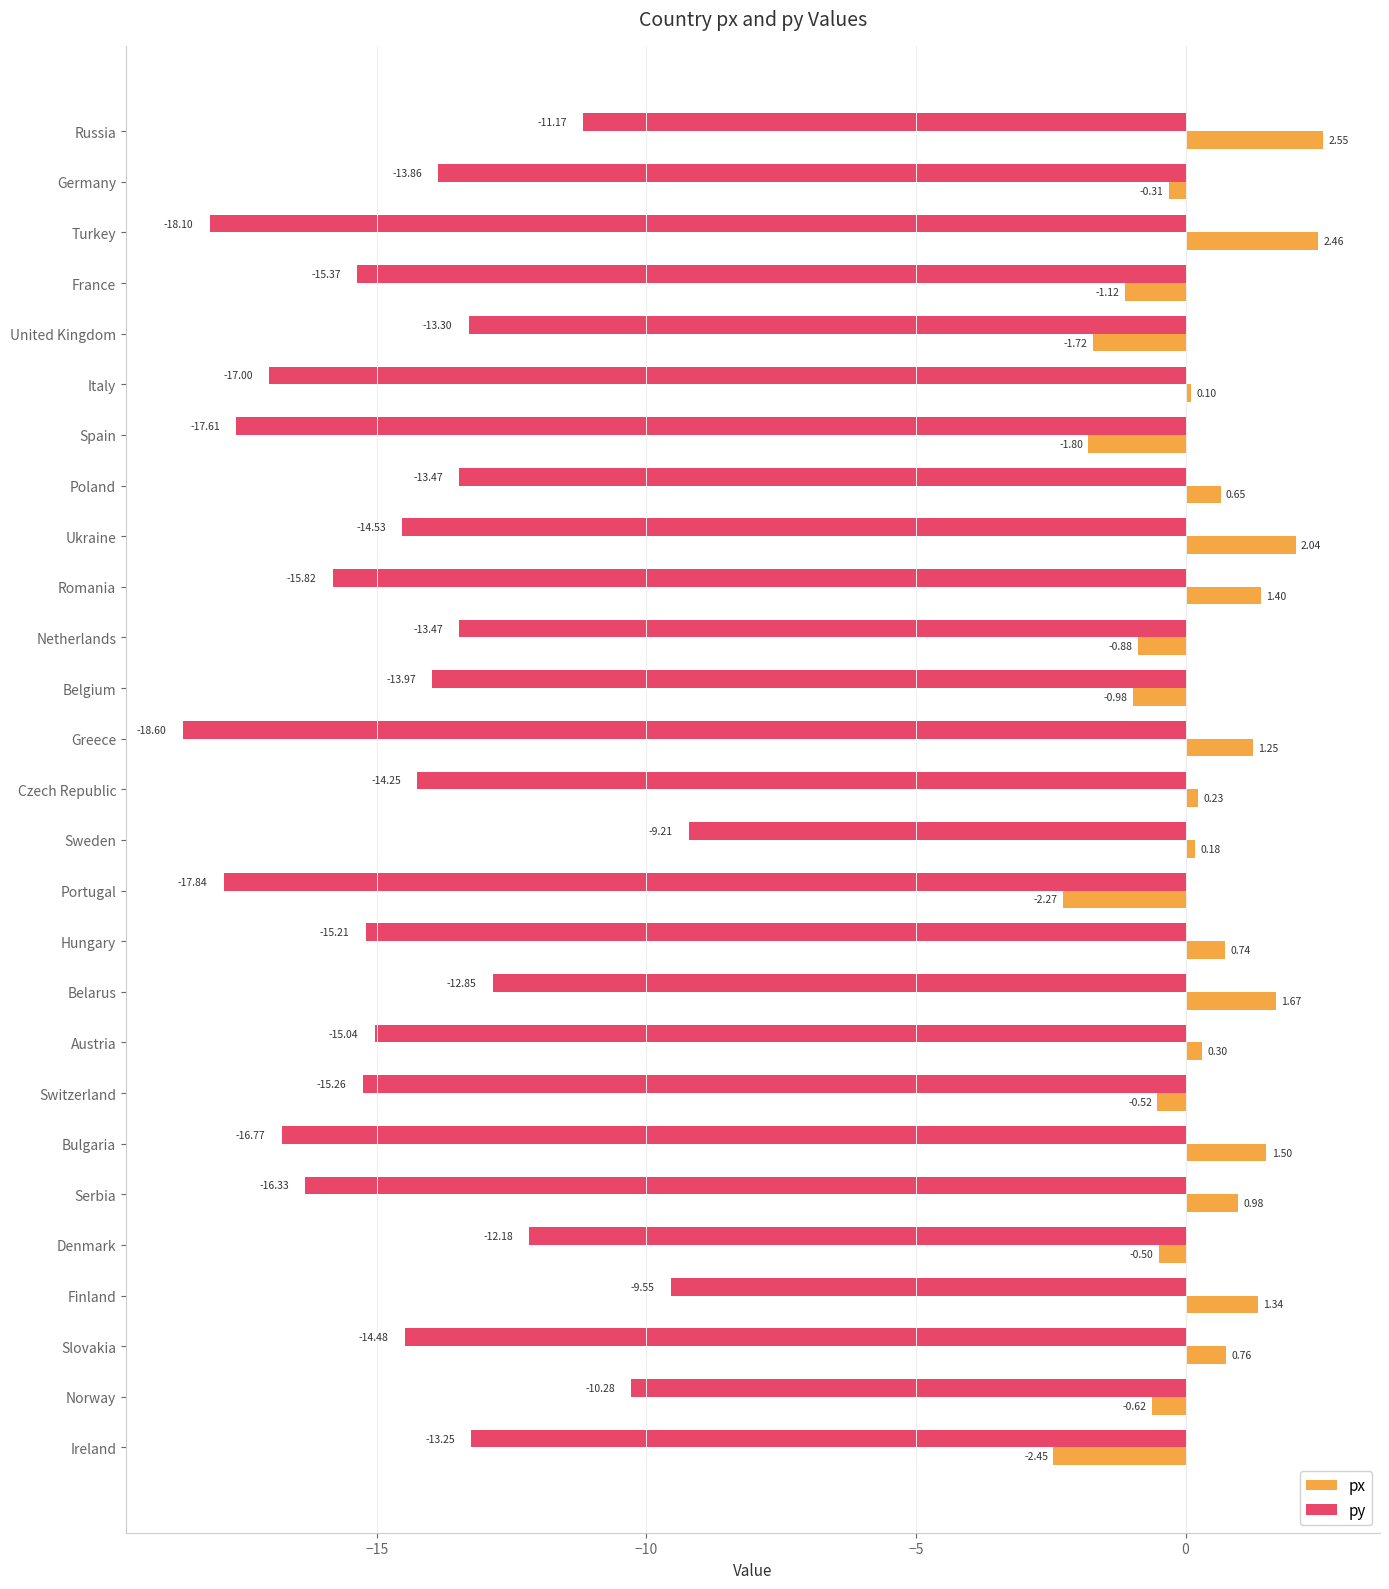

What is the sum of all px values?

5.0